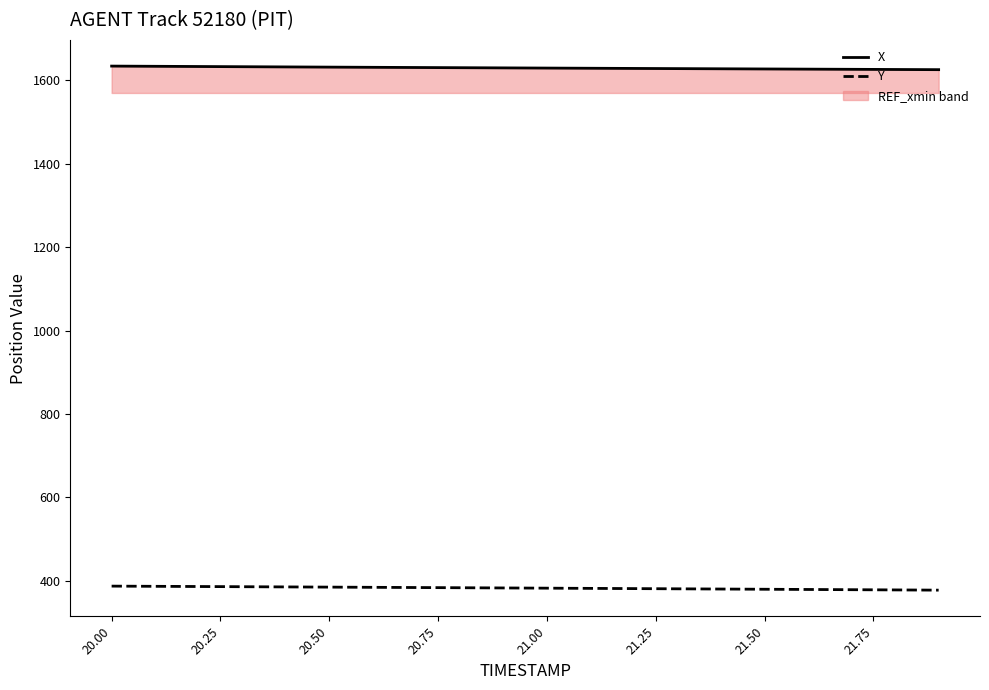

What is the total value across all series at 20.50?

2016.6